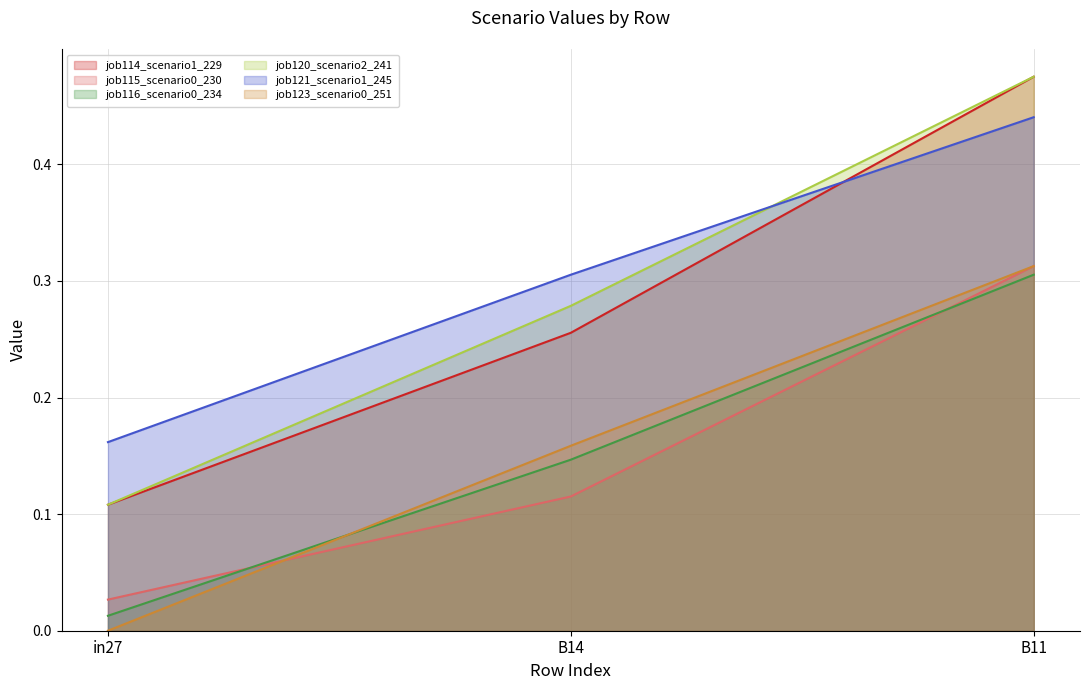

List the labels in order of job121_scenario1_245 value, smallest first.

in27, B14, B11